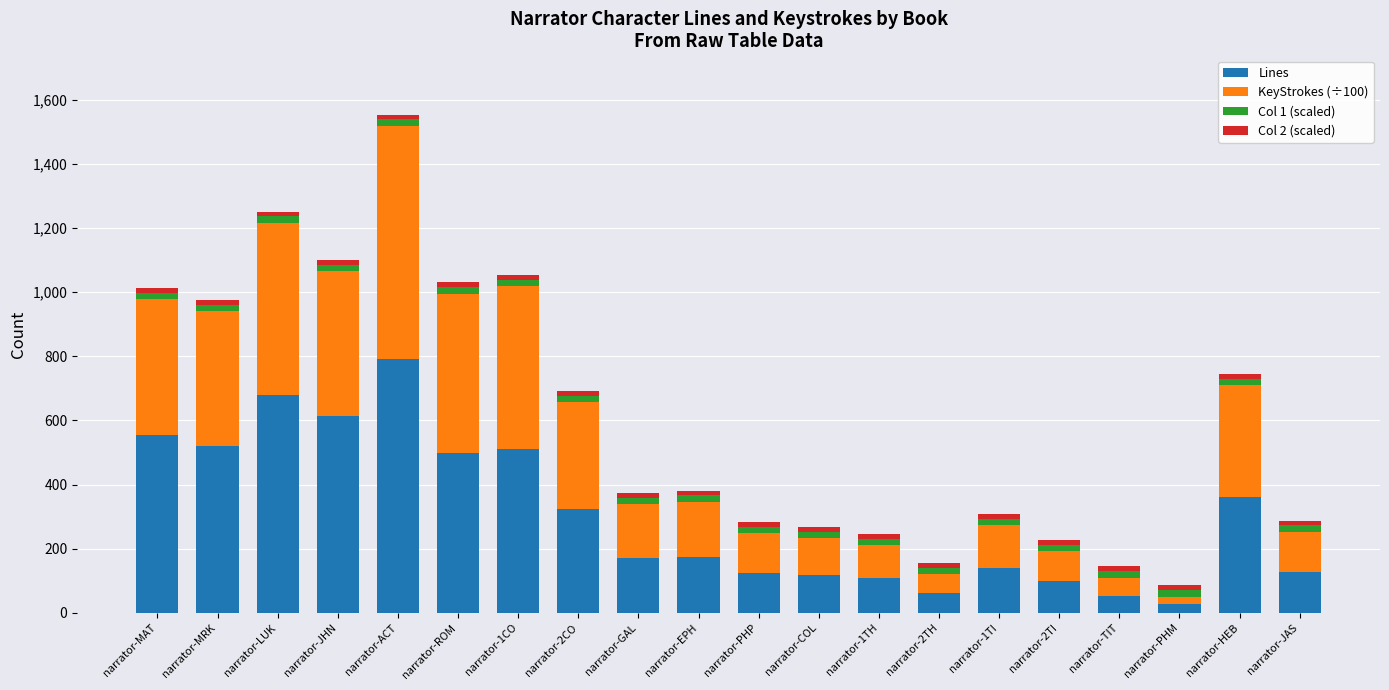

At which category is the sum across all series the highest?

narrator-ACT